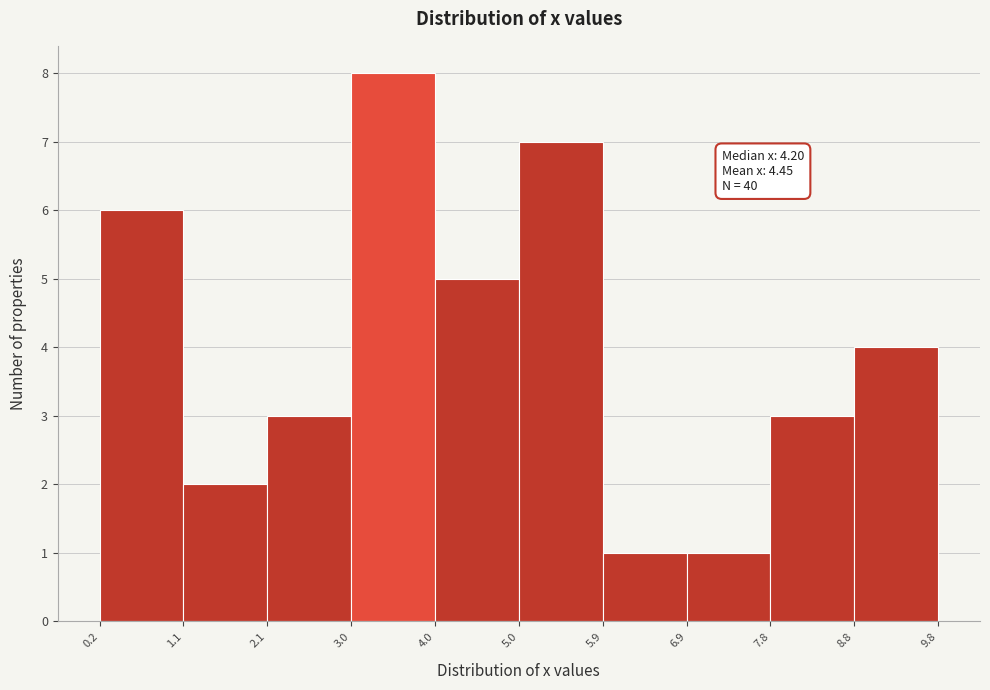

Over which range of the x-axis is the bar tallest?

3.0 to 4.0